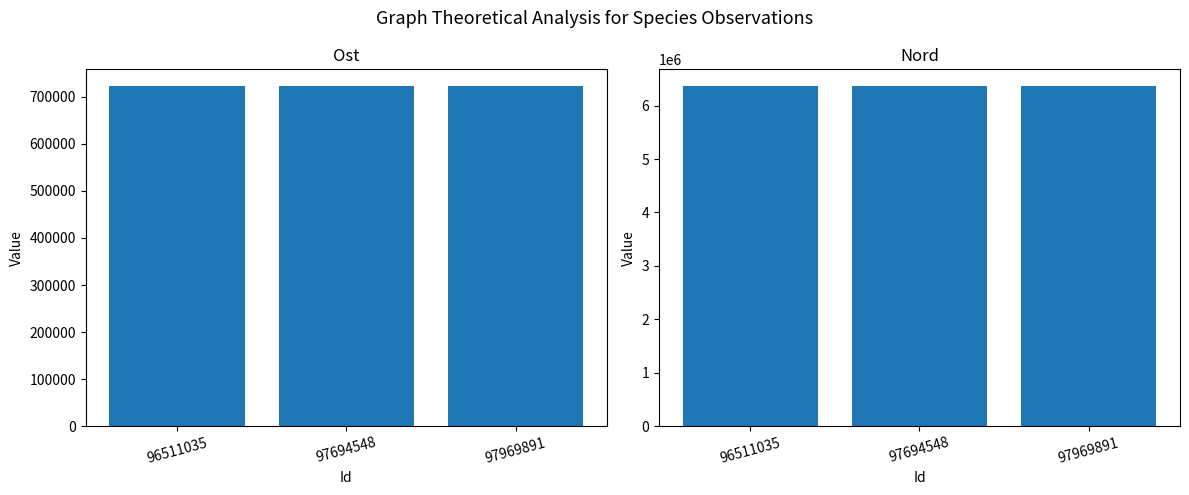

Reading left to right, what are all the values shown in this chart?

Ost: 722263.6	722275.3	722265.7
Nord: 6360984.1	6360998.3	6360985.9